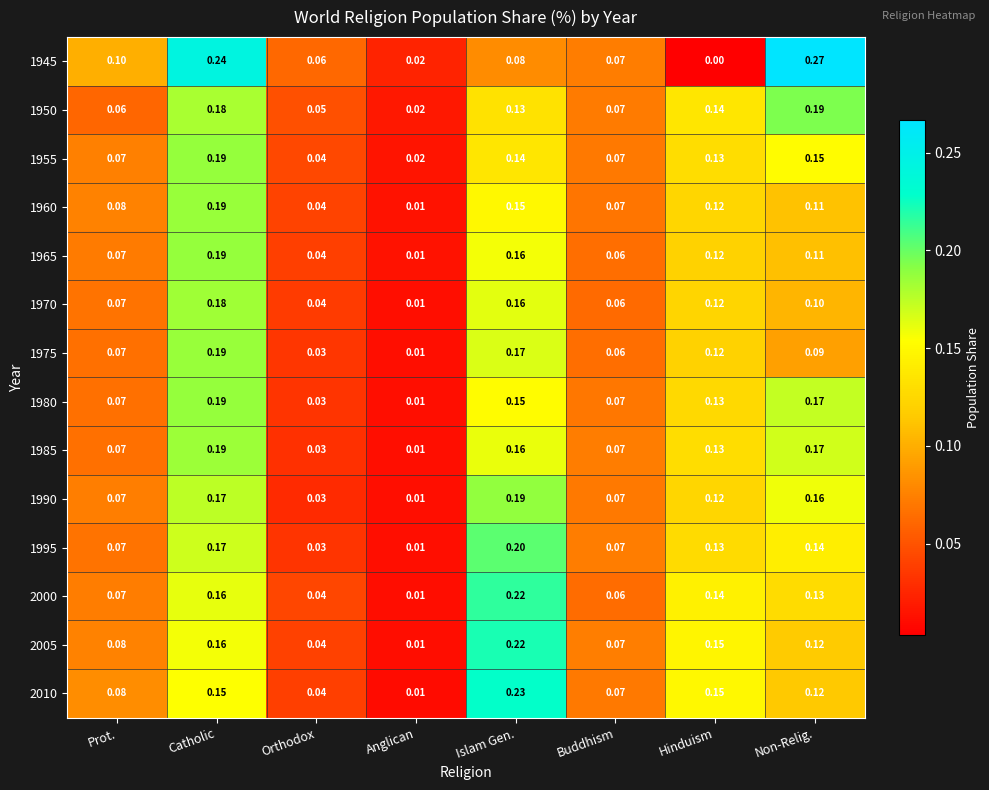

At which label is 1975 closest to 0?

Anglican